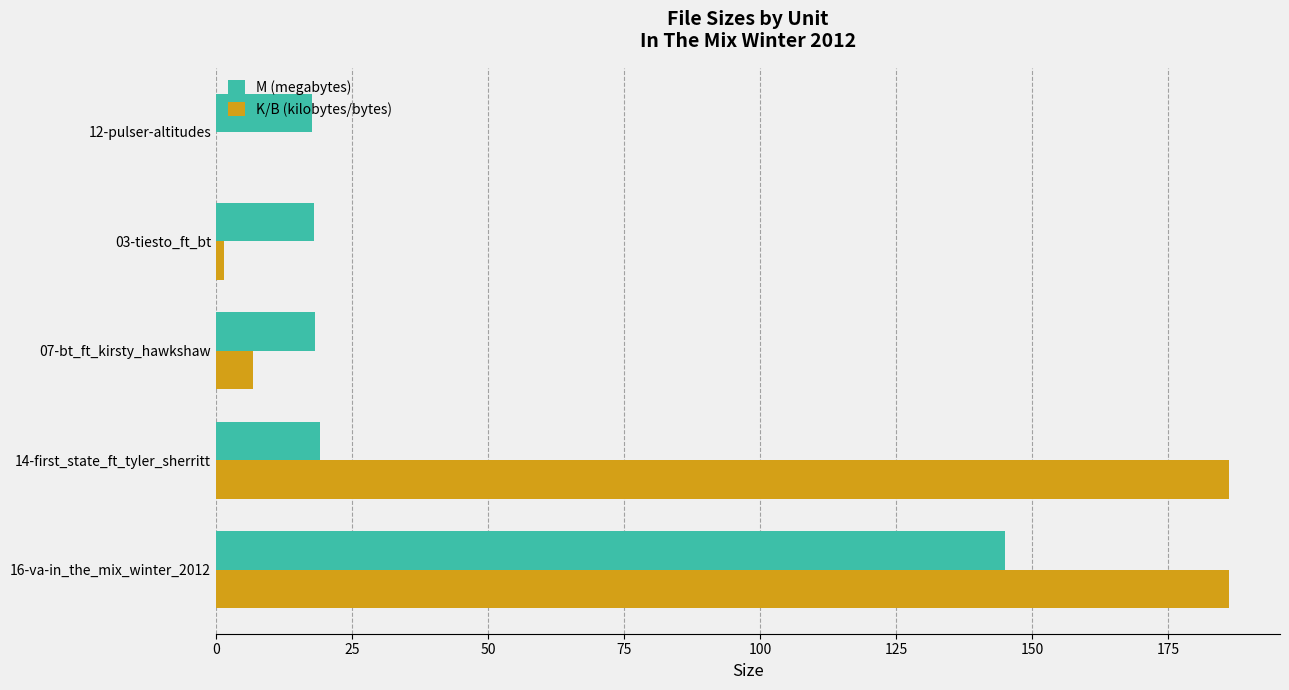

What is the total value across all series at 14-first_state_ft_tyler_sherritt?

205.5